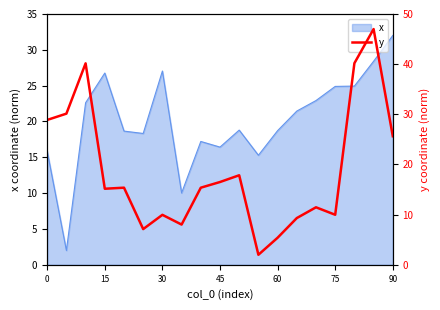

What is the maximum value for x?

32.0